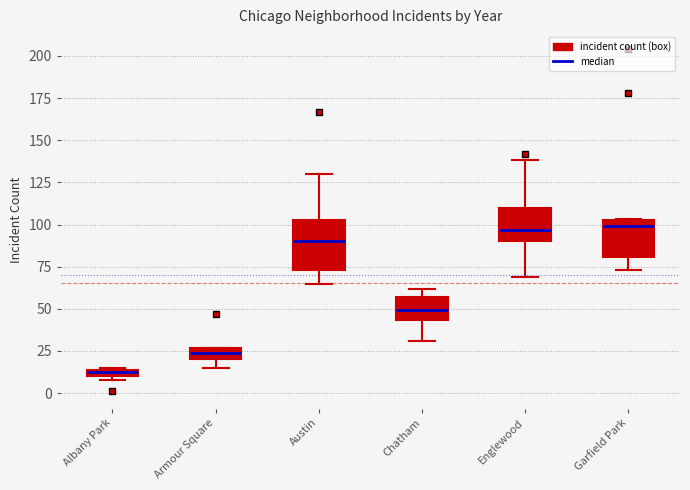

Comparing the boxes themselves (not the whiskers), which one is the tallest?

Austin